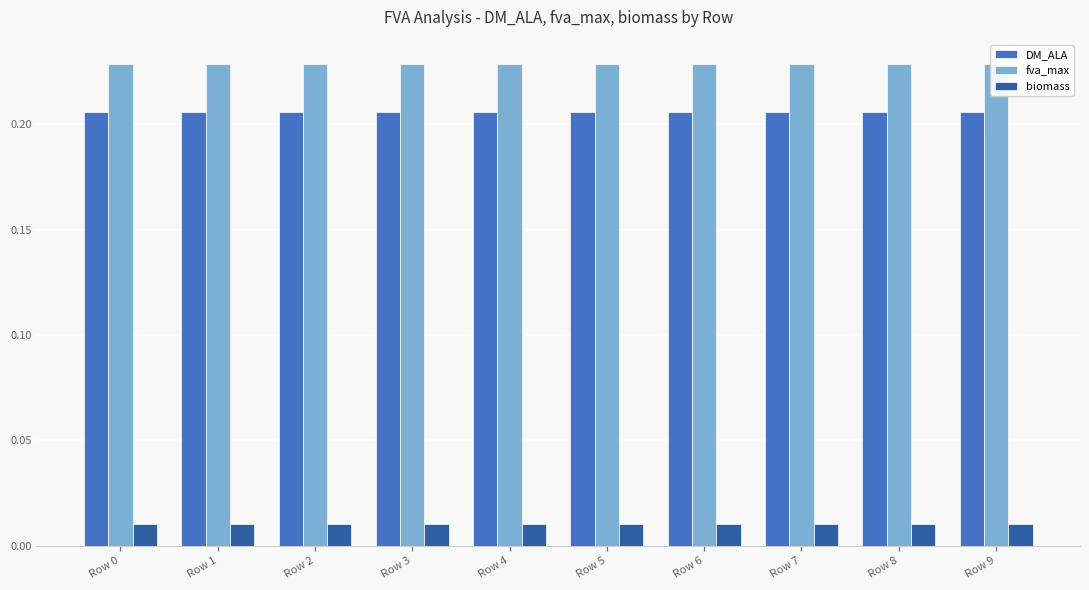

How many biomass values are between 0 and 1?

10